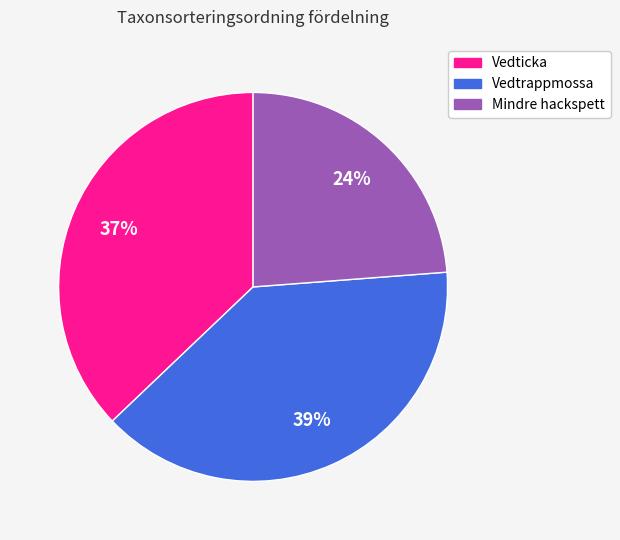

The Vedticka slice represents 37% of the pie. True or false?

True